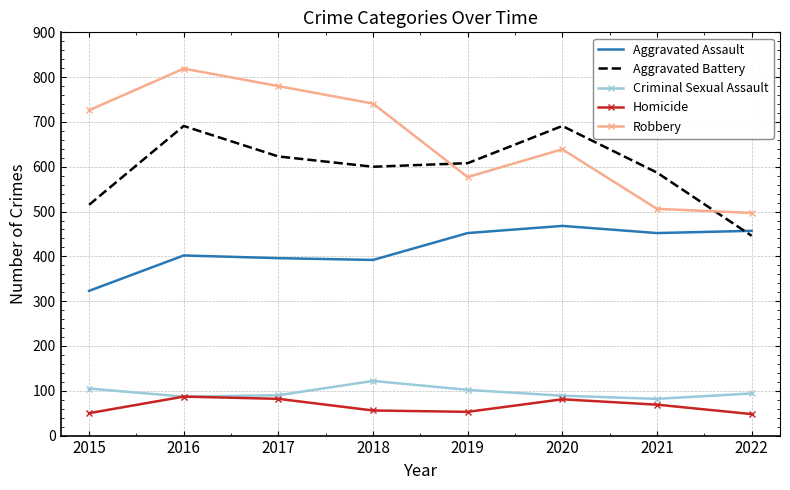

Which category has the highest value across all series?

2016